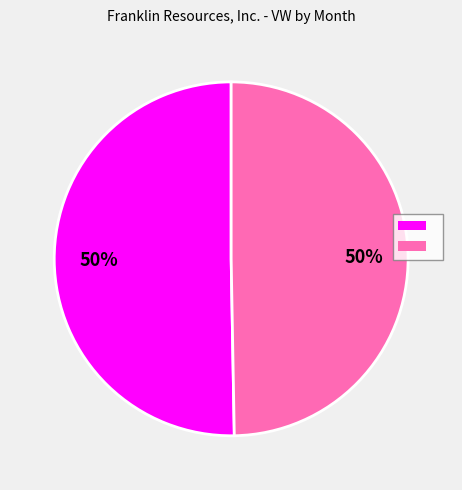

To the nearest percent, what is the average slice percentage?

50%